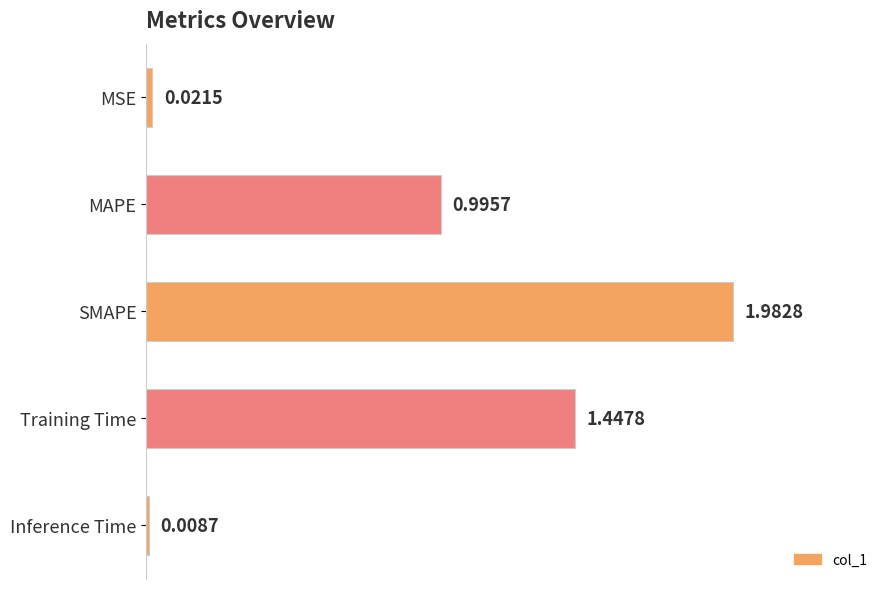

Which label corresponds to the largest value in the chart?

SMAPE